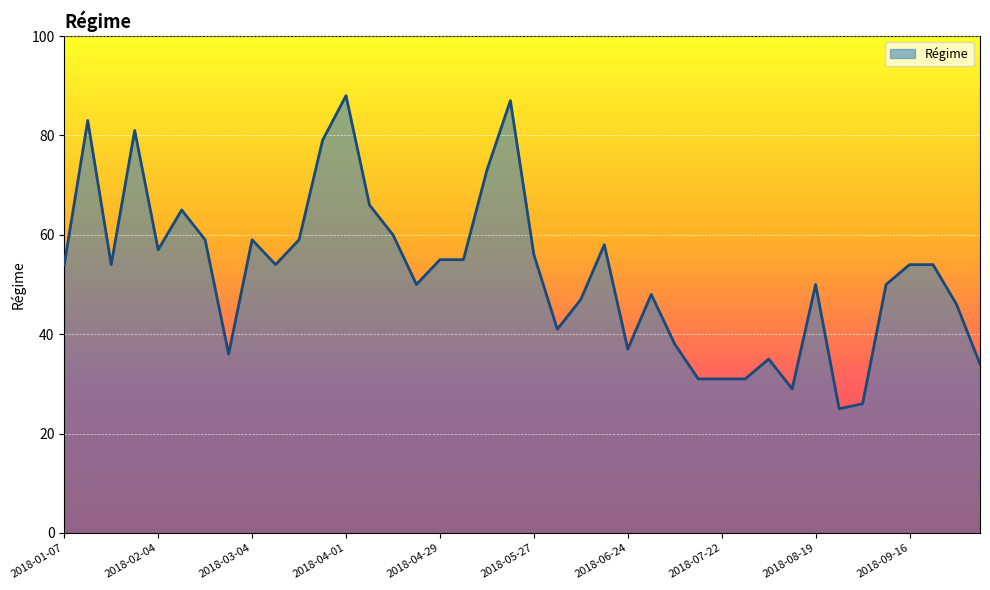

What is the minimum value shown in the chart?

25